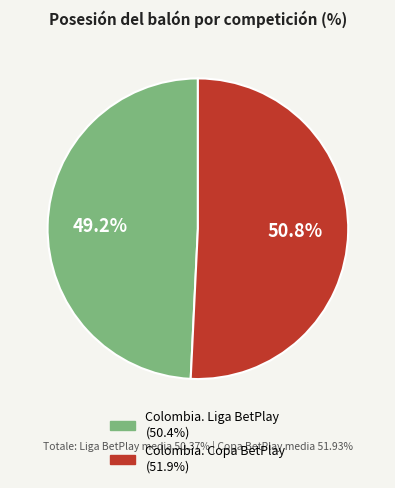

Rank the categories by value from lowest to highest.

Colombia. Liga BetPlay, Colombia. Copa BetPlay